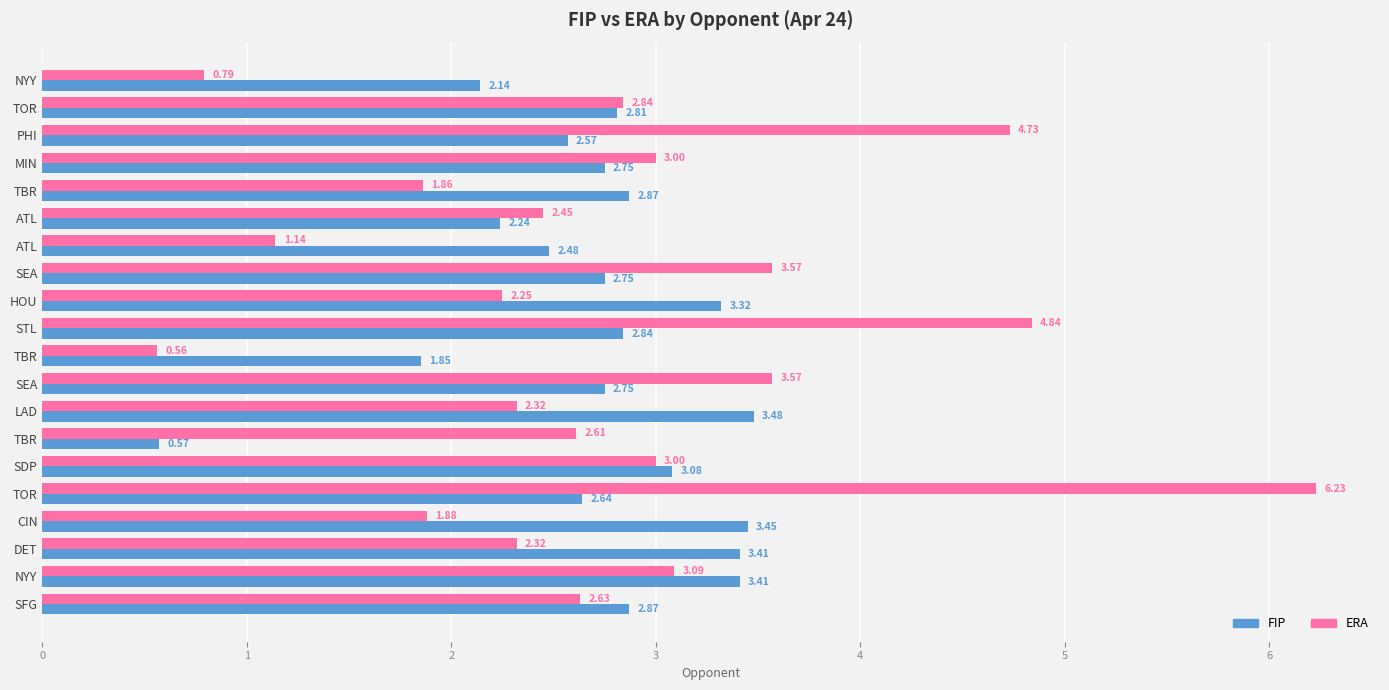

What are all the series names shown in the legend?

FIP, ERA